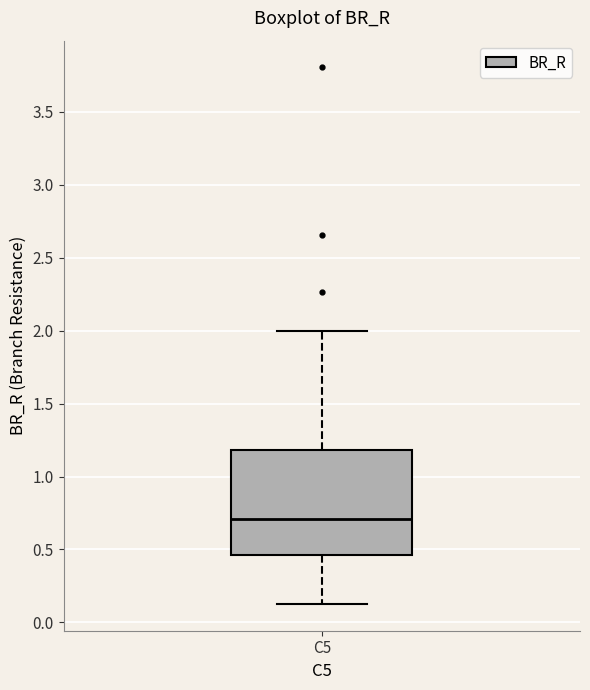

Read this box plot against the y-axis: the position of the median line, the range covered by the box, and the ends of both whiskers. The values are not printed on the chart, so give them approximately, as read against the axis.

median 0.70, box 0.45 to 1.20, whiskers 0.15 to 2.00